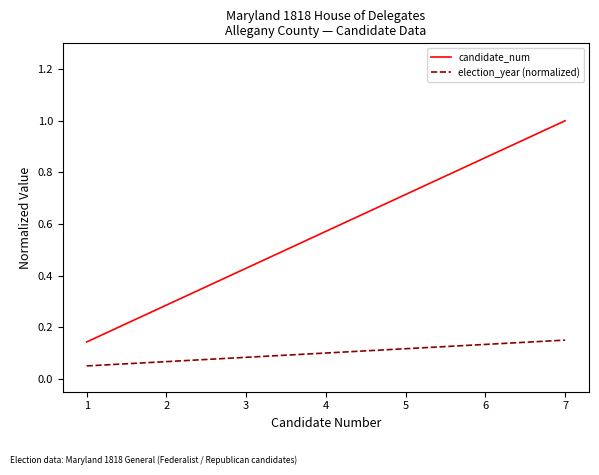

Where is election_year (normalized) nearest to the value 0?

1